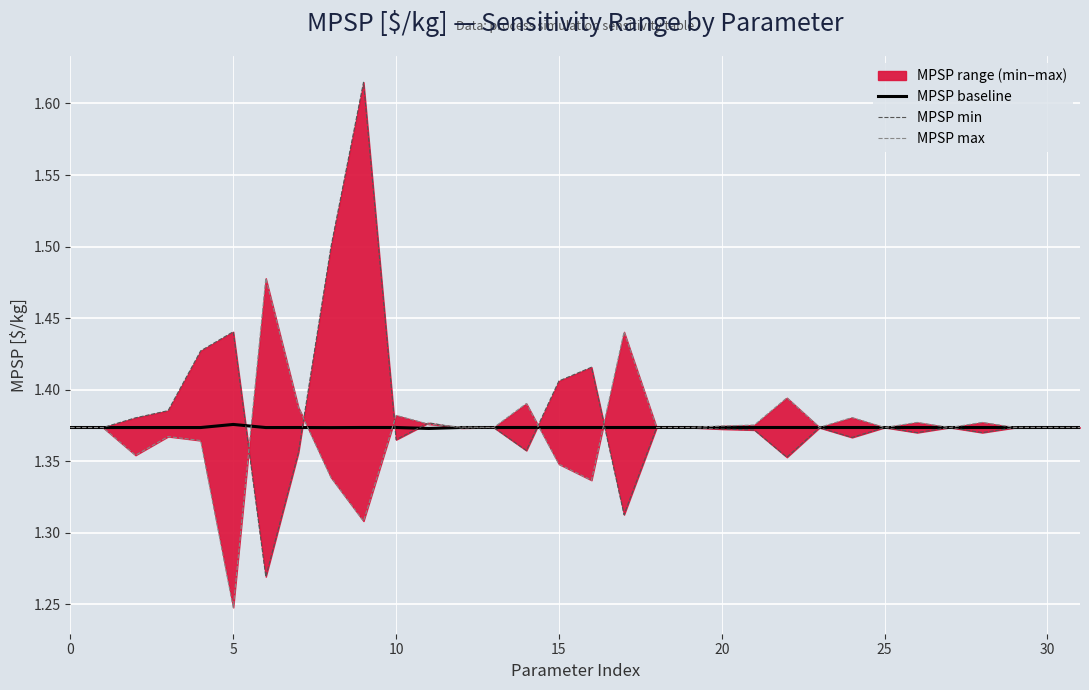

How many interior local peaks does the MPSP min series have?

10